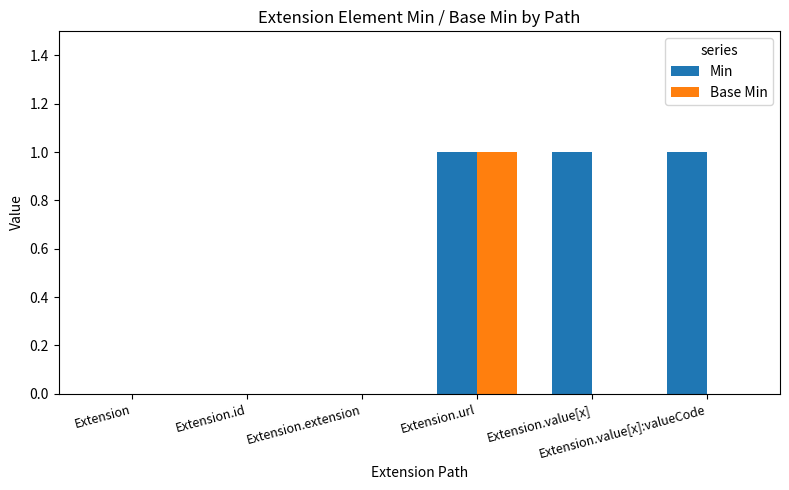

Which series changed the most between Extension.extension and Extension.value[x]?

Min